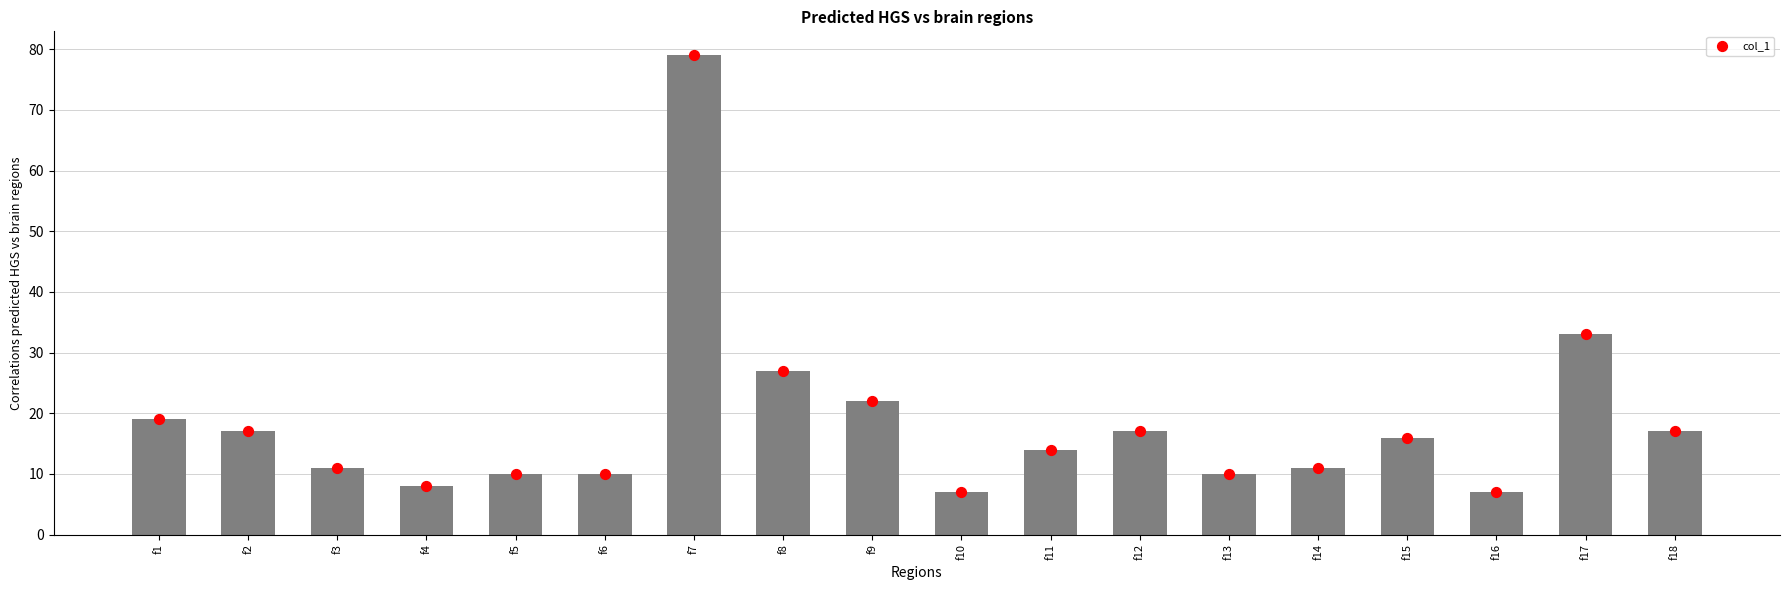

Approximately how many times larger is the value at f18 compared to f5?

1.7